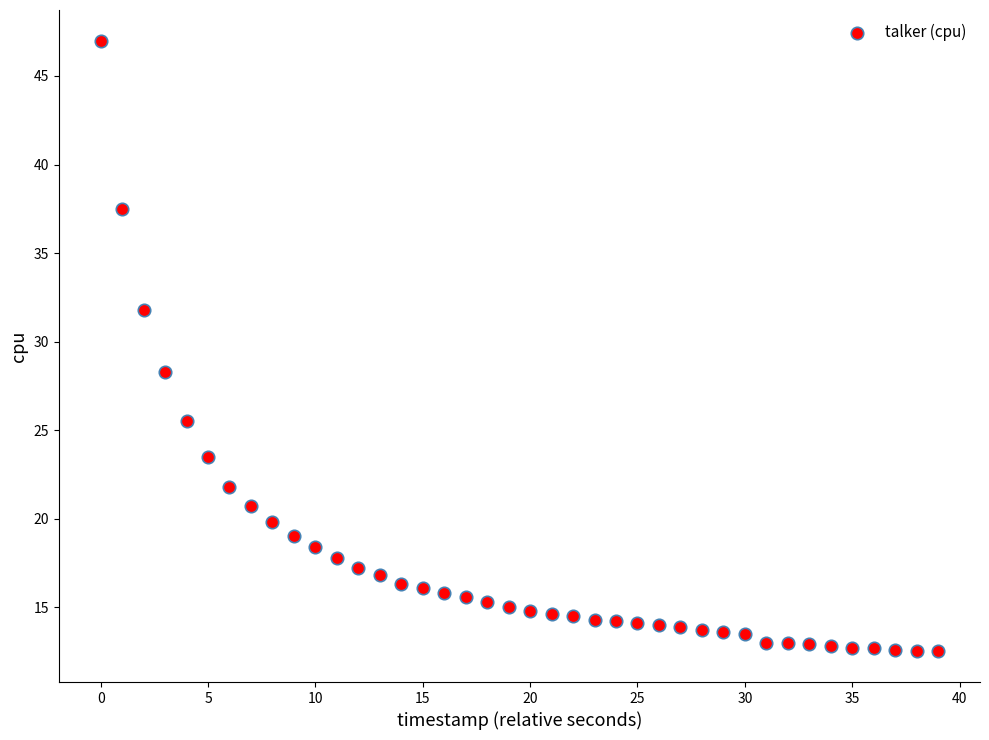

What is the range of Y values (max minus min)?

34.5